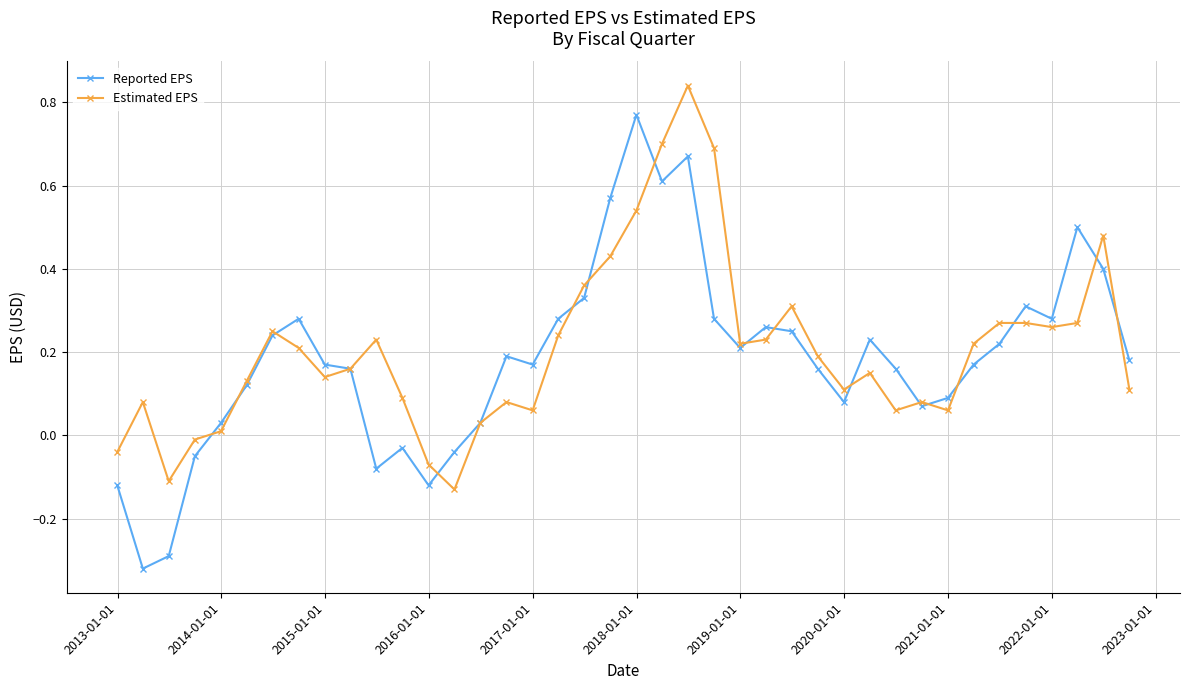

True or false: Estimated EPS has more than 1 interior local peaks.

True